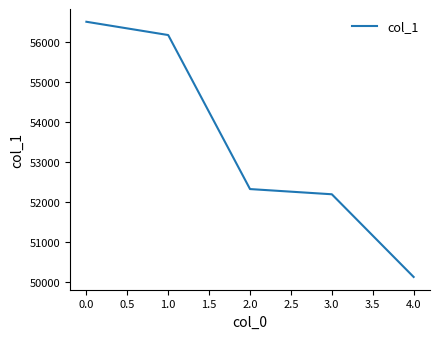

Read the value at 1.0, to the nearest 50.

56150